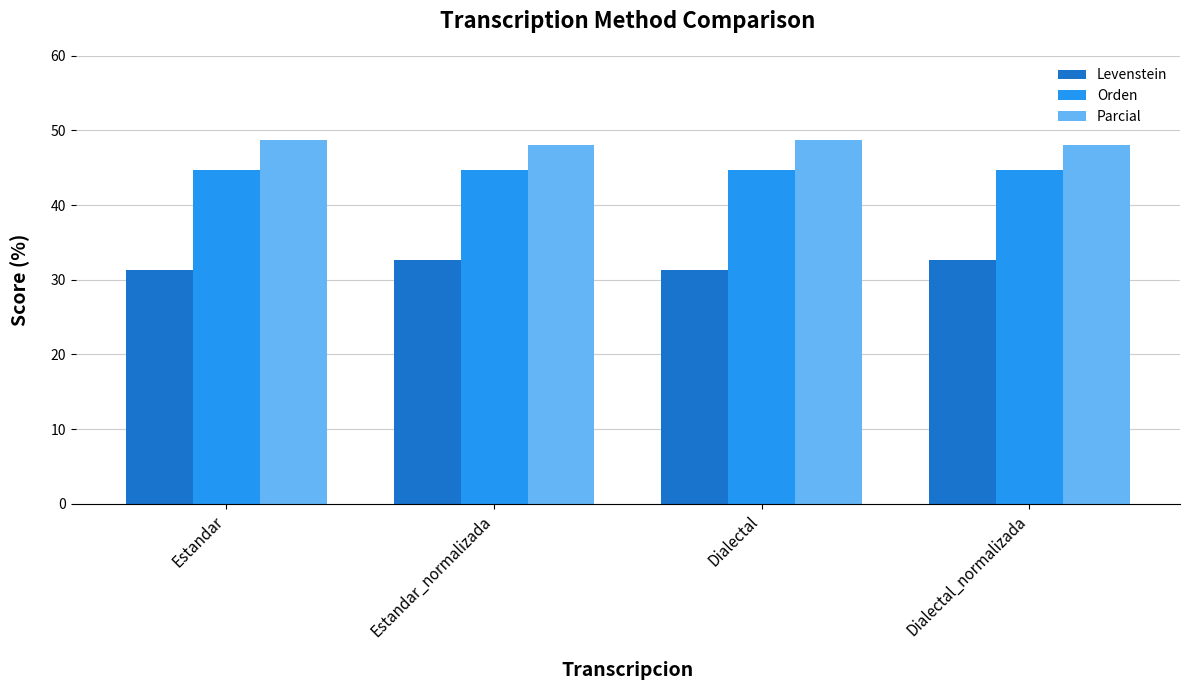

What is the sum of all Parcial values?

193.4